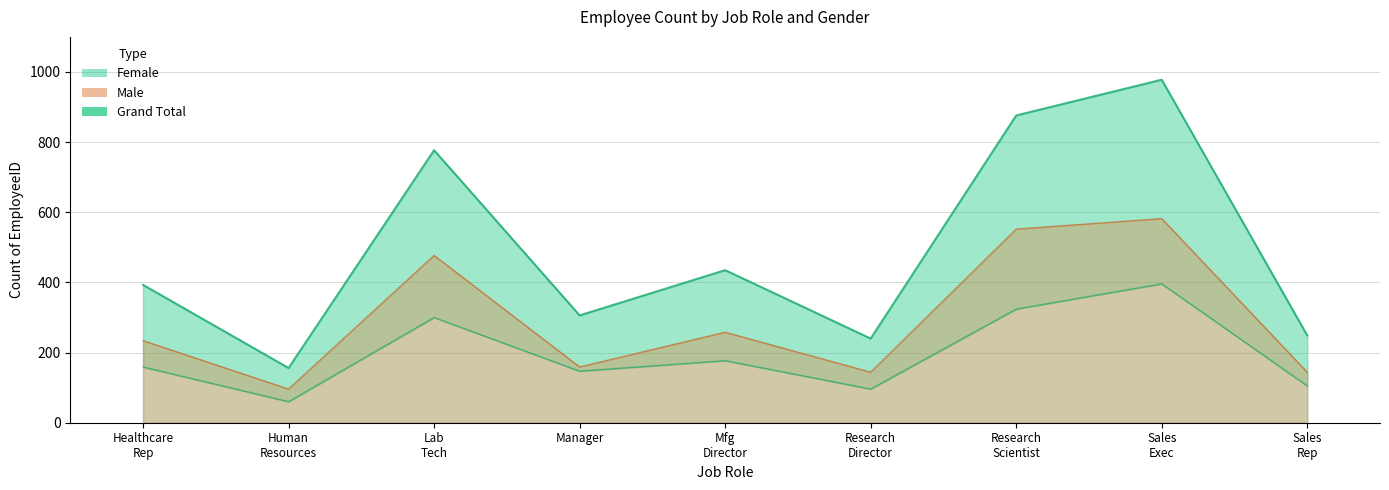

True or false: Male has more than 0 points higher than both neighbors.

True